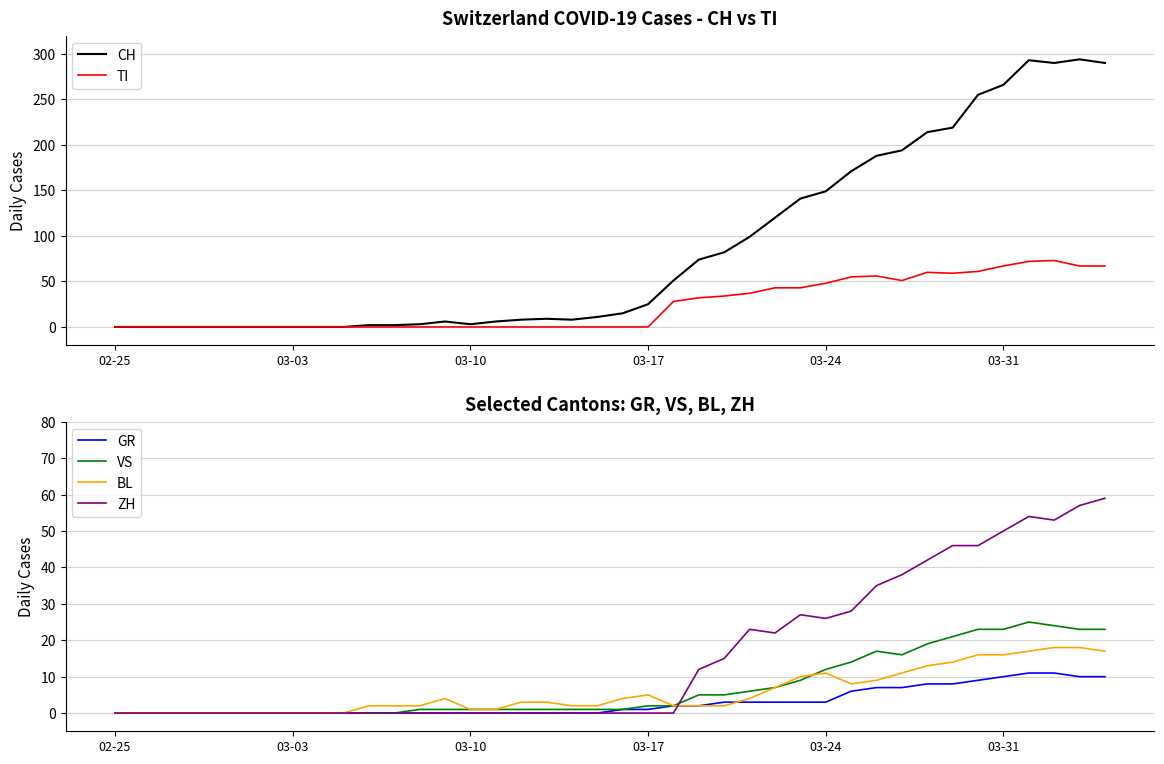

Does the chart have visible grid lines?

Yes